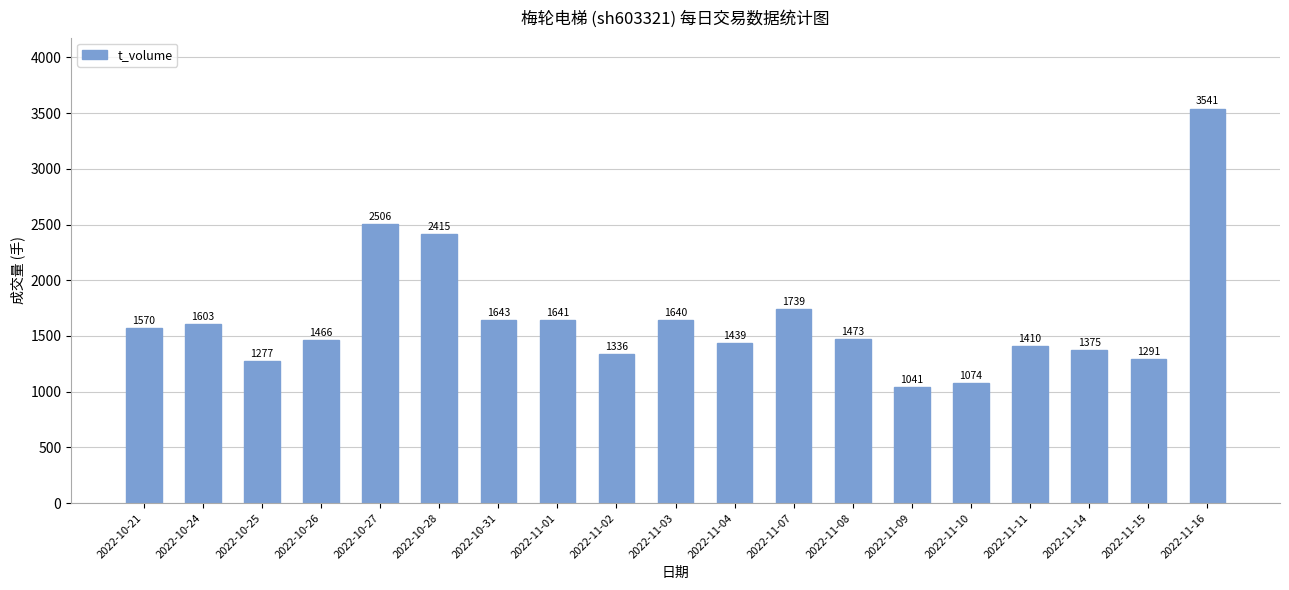

List the labels in order of value, largest first.

2022-11-16, 2022-10-27, 2022-10-28, 2022-11-07, 2022-10-31, 2022-11-01, 2022-11-03, 2022-10-24, 2022-10-21, 2022-11-08, 2022-10-26, 2022-11-04, 2022-11-11, 2022-11-14, 2022-11-02, 2022-11-15, 2022-10-25, 2022-11-10, 2022-11-09